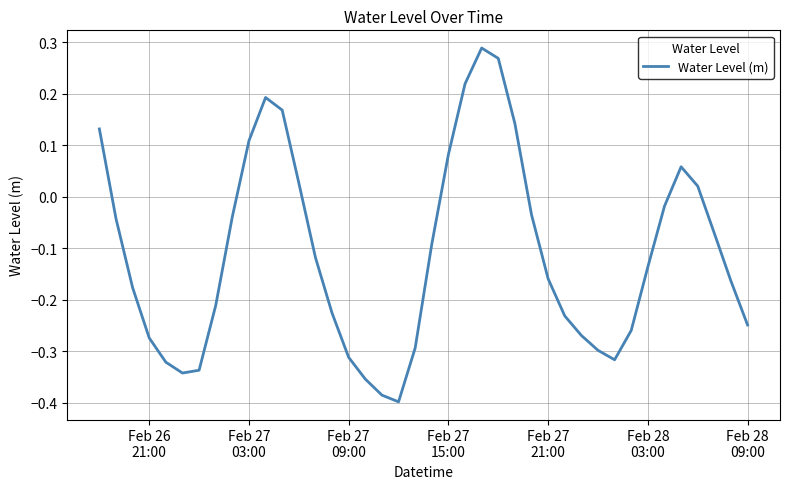

What is the difference between the maximum and minimum values?

0.7